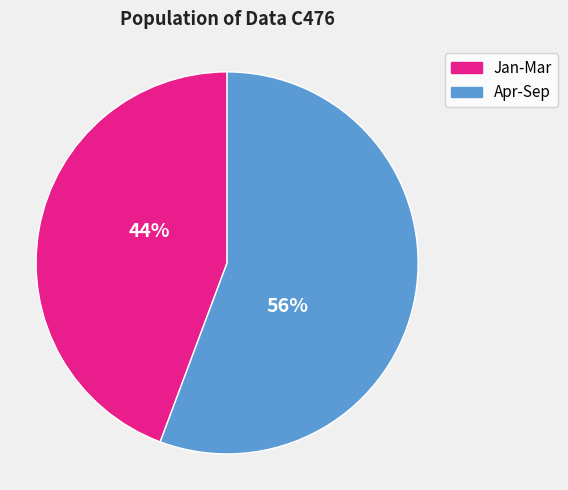

Is there a majority slice in this chart?

Yes